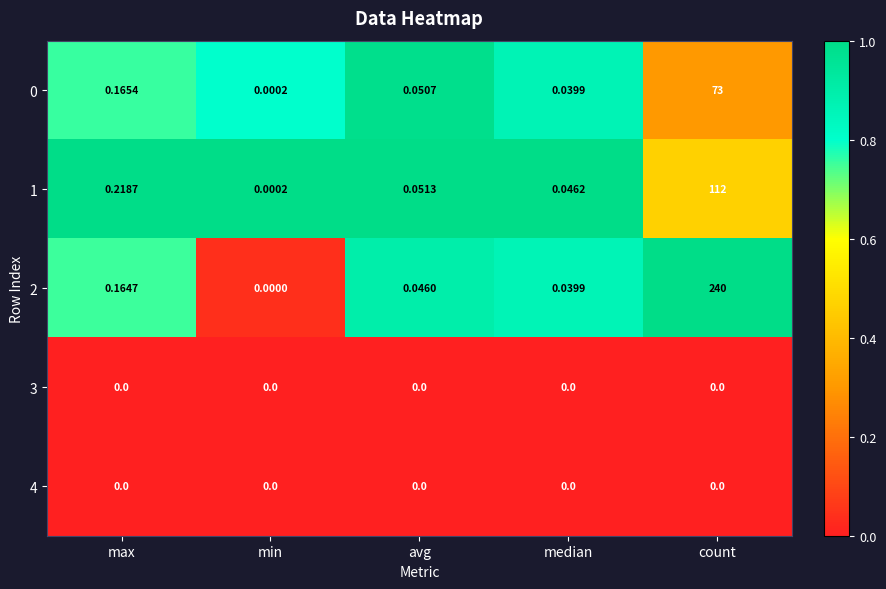

Is the value of 0 at avg greater than the value of 2 at median?

Yes